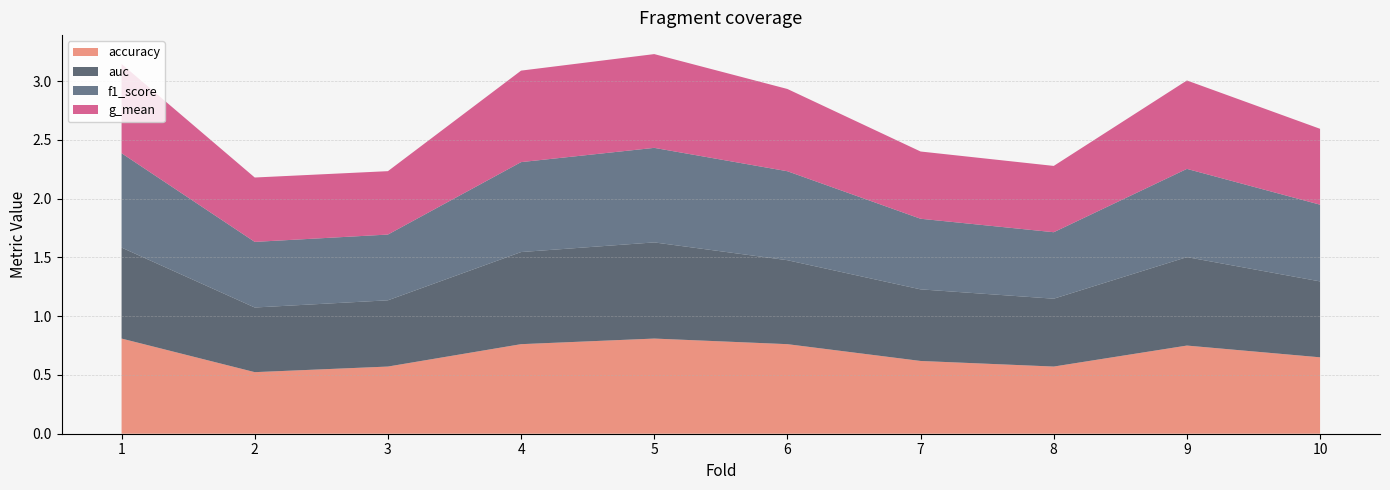

Reading left to right, transcribe all the data shown in this chart.

accuracy: 0.8	0.5	0.6	0.8	0.8	0.8	0.6	0.6	0.8	0.7
auc: 0.8	0.5	0.6	0.8	0.8	0.7	0.6	0.6	0.8	0.6
f1_score: 0.8	0.6	0.6	0.8	0.8	0.8	0.6	0.6	0.8	0.7
g_mean: 0.8	0.5	0.5	0.8	0.8	0.7	0.6	0.6	0.8	0.6